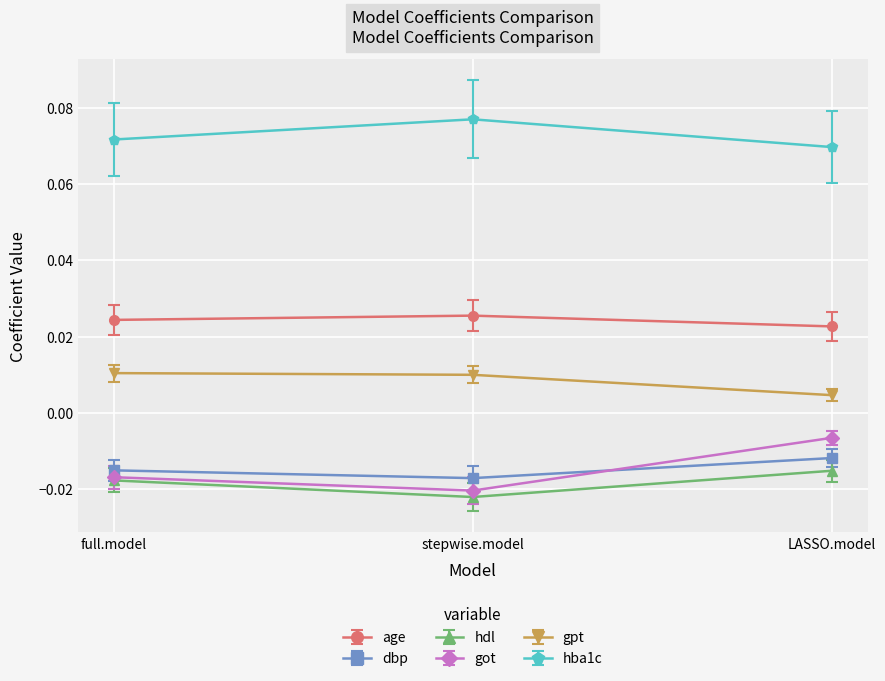

Where is hdl nearest to the value 0?

LASSO.model